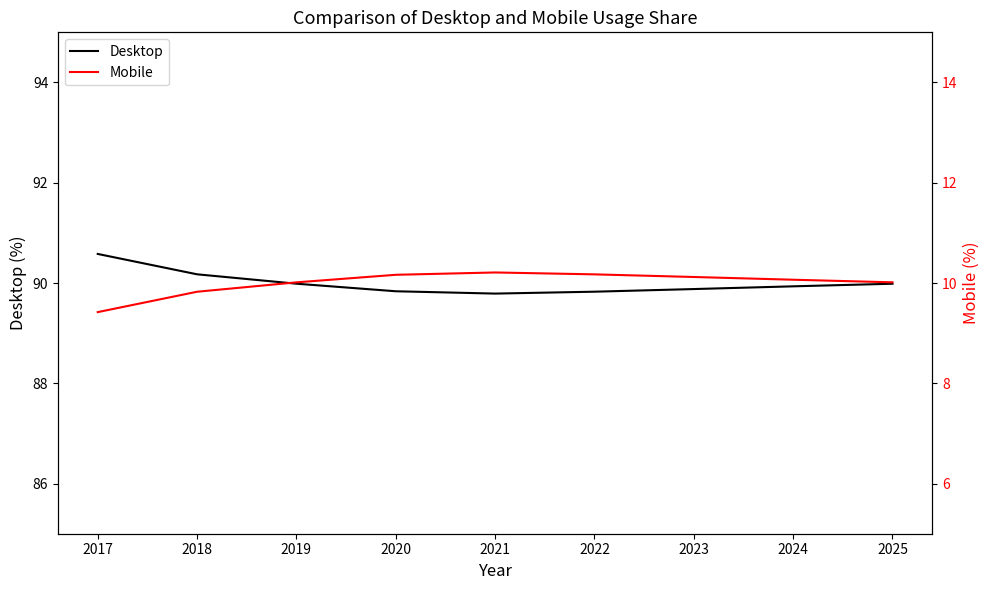

How many data points in Mobile are above 10?

7